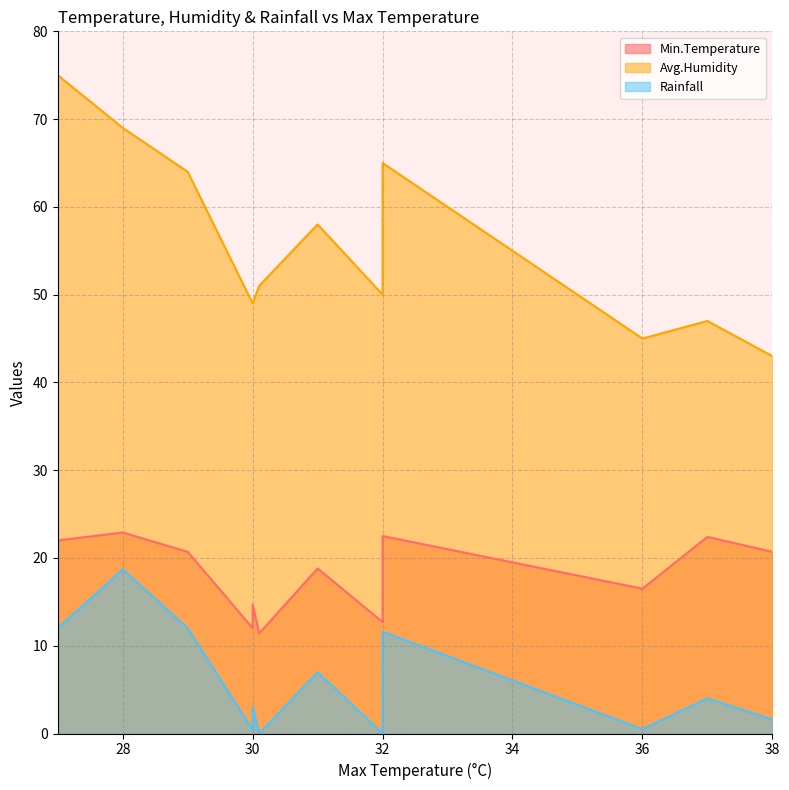

What is the highest value of the Min.Temperature series?

22.9